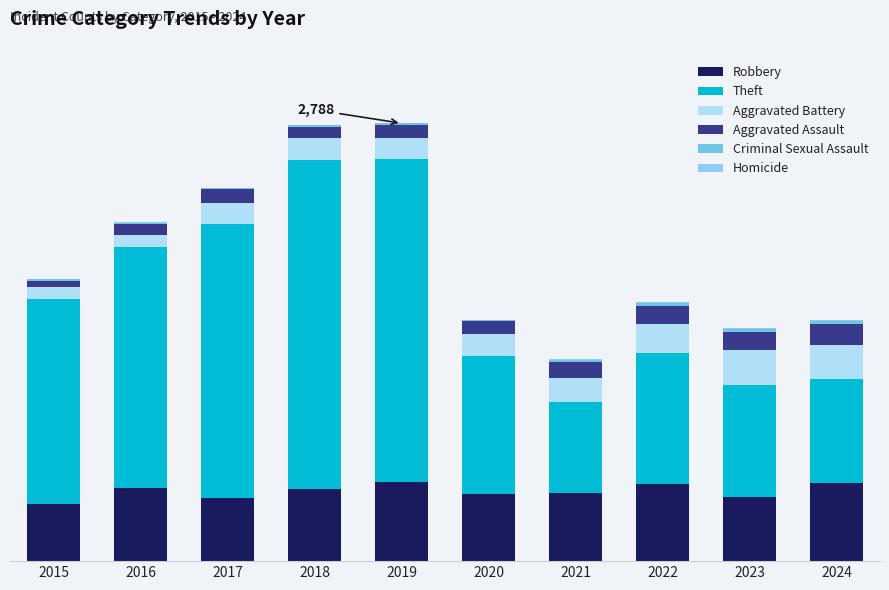

True or false: Aggravated Assault has a value of 53 at 2022.

False